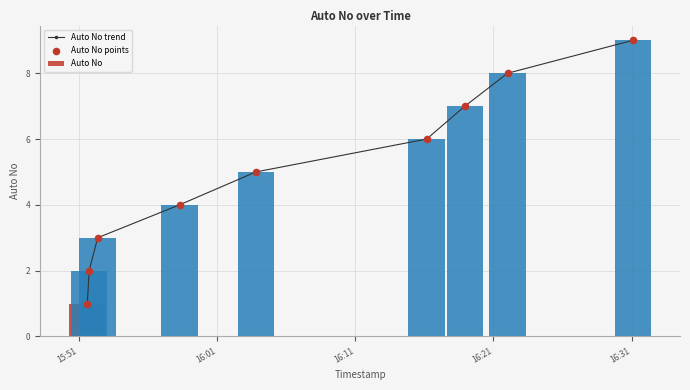

At how many categories does at least one series exceed 1?

8